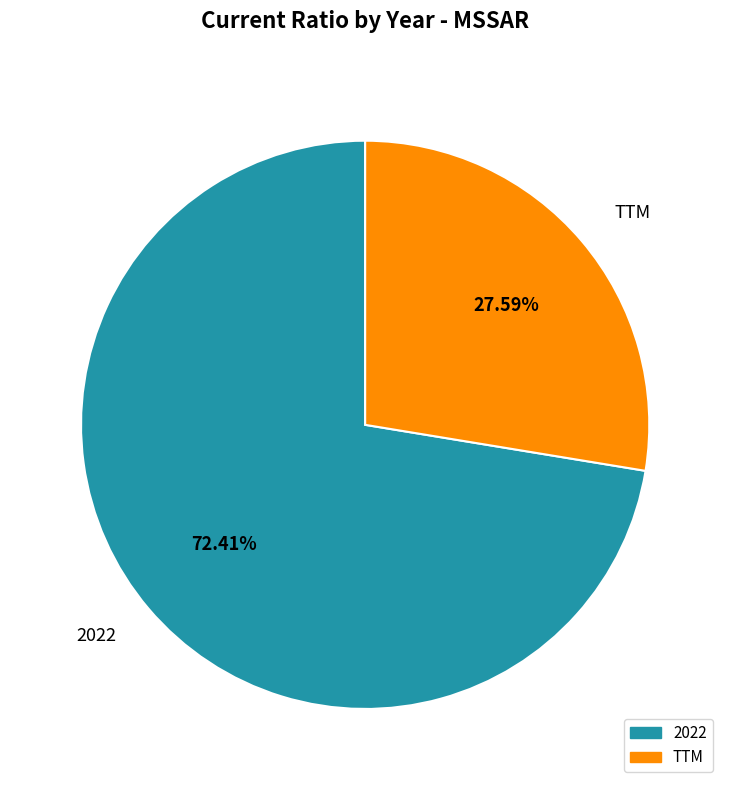

True or false: TTM accounts for 28% of the total.

True